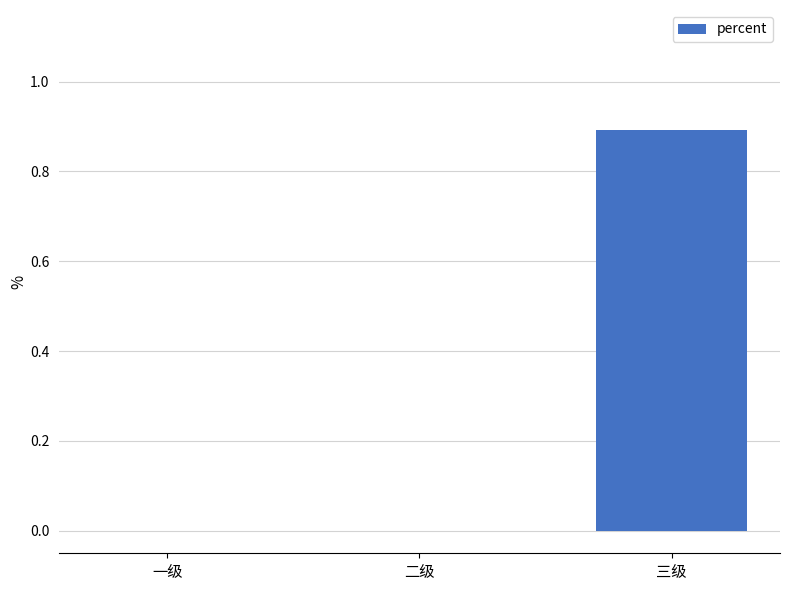

Which category has the highest value across all series?

三级